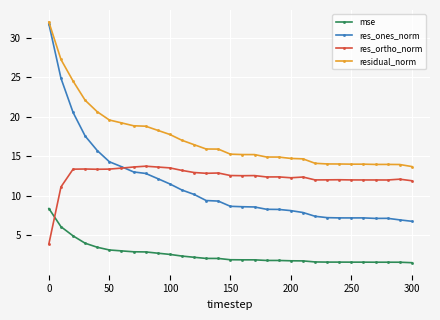

Which series has the largest range (max minus min)?

res_ones_norm